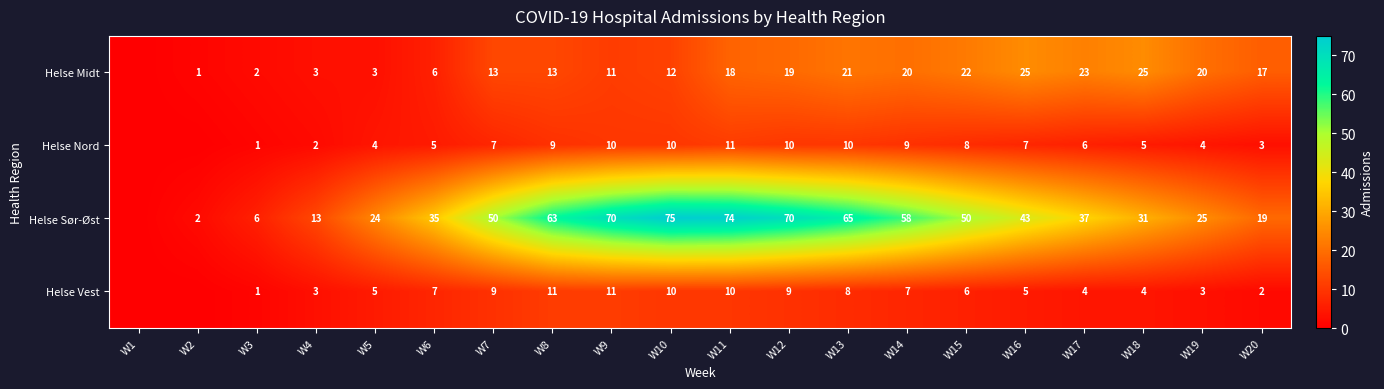

At which category is the sum across all series the highest?

W11